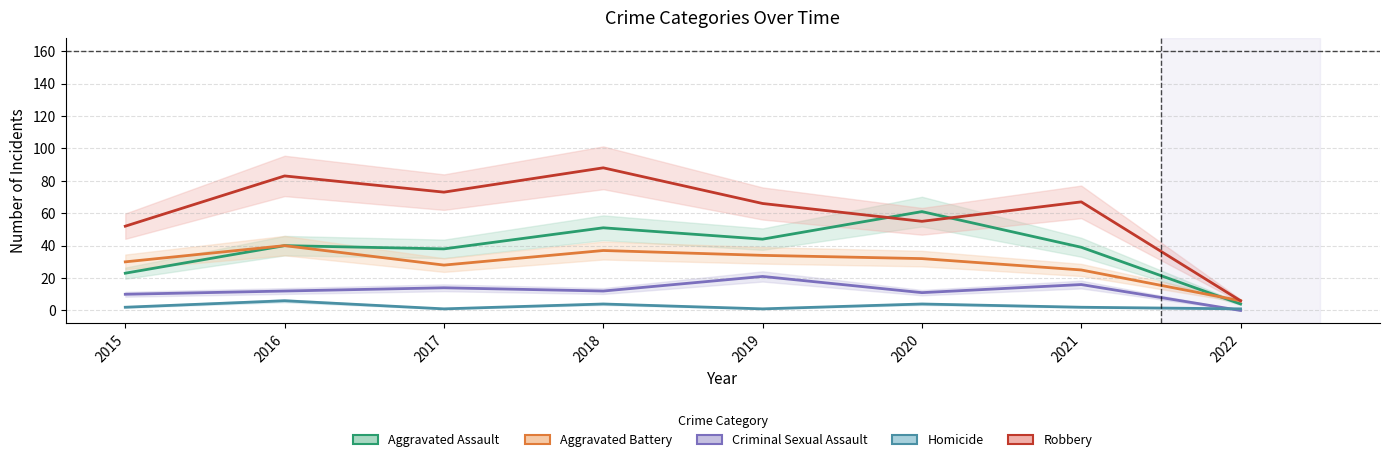

Does the chart display data point markers on the line(s)?

No